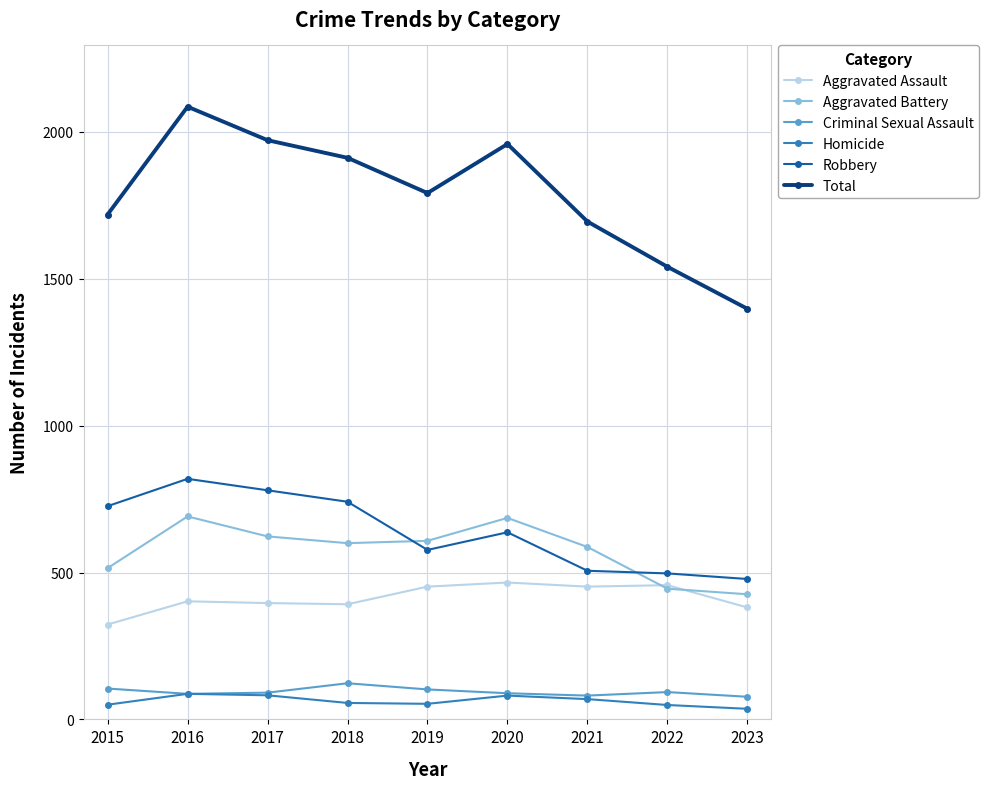

Does the chart have visible grid lines?

Yes